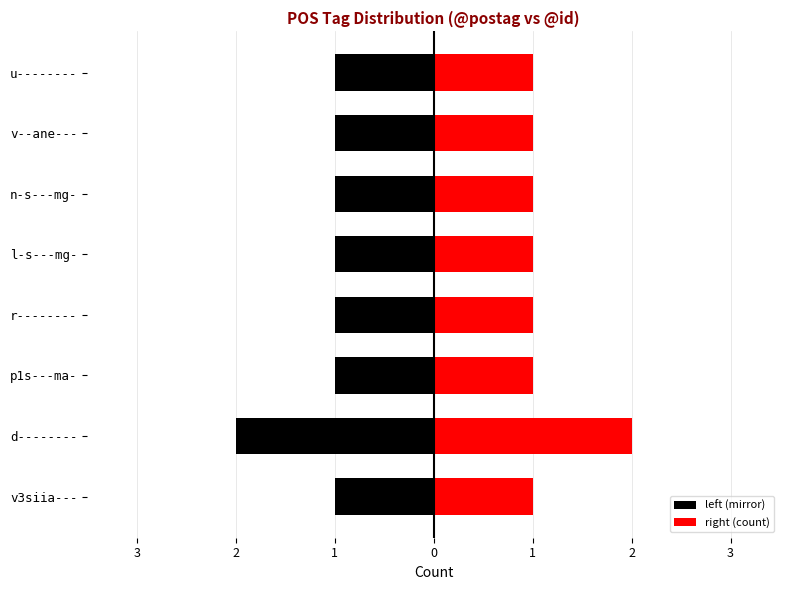

Rank the series at v3siia--- from highest to lowest value.

right (count), left (mirror)